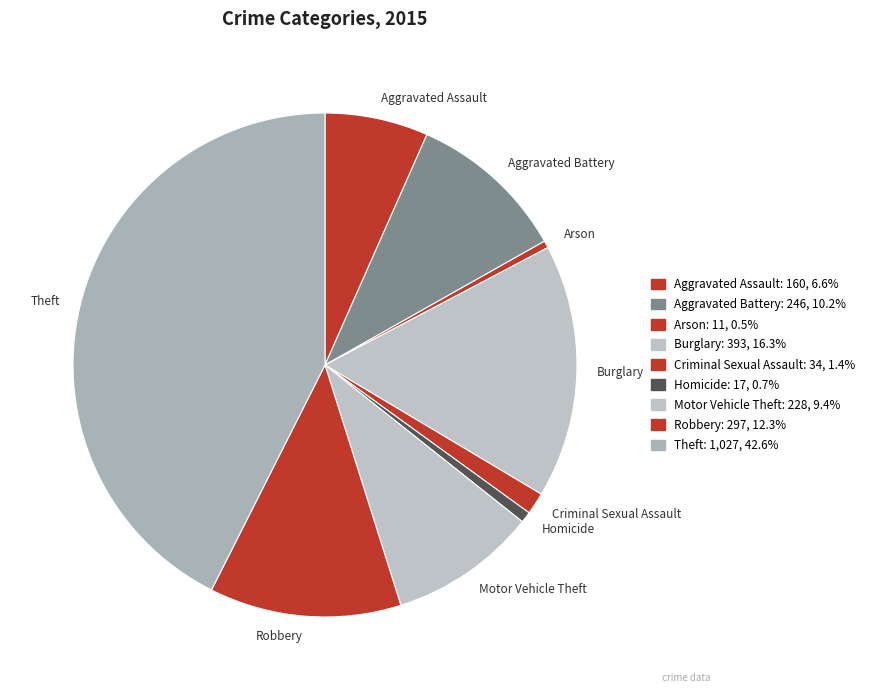

Combined, do Robbery and Theft account for over 50%?

Yes